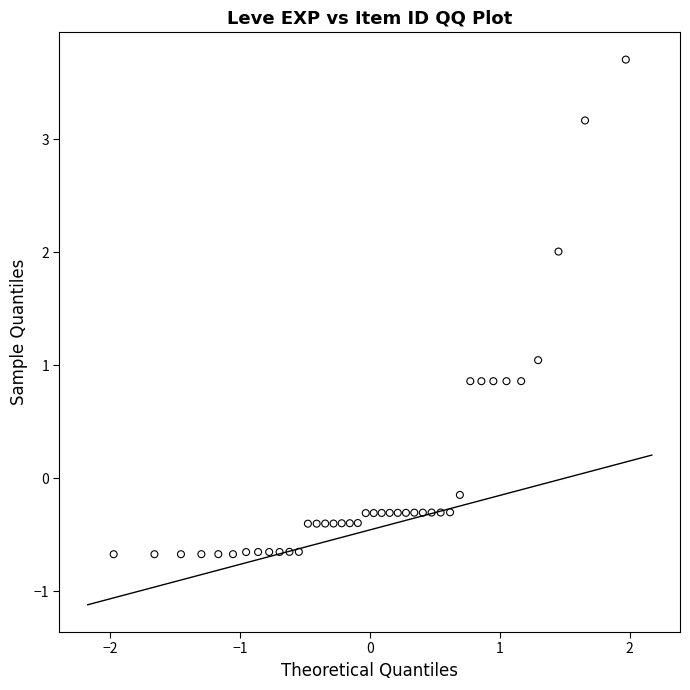

What is the range of X values (max minus min)?

3.9